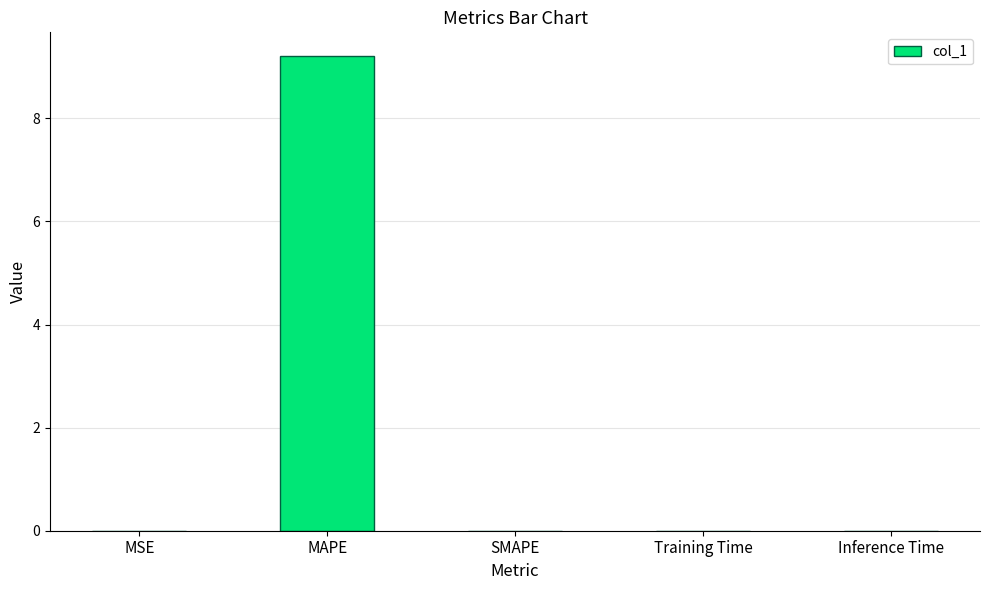

How many series are shown in this chart?

1